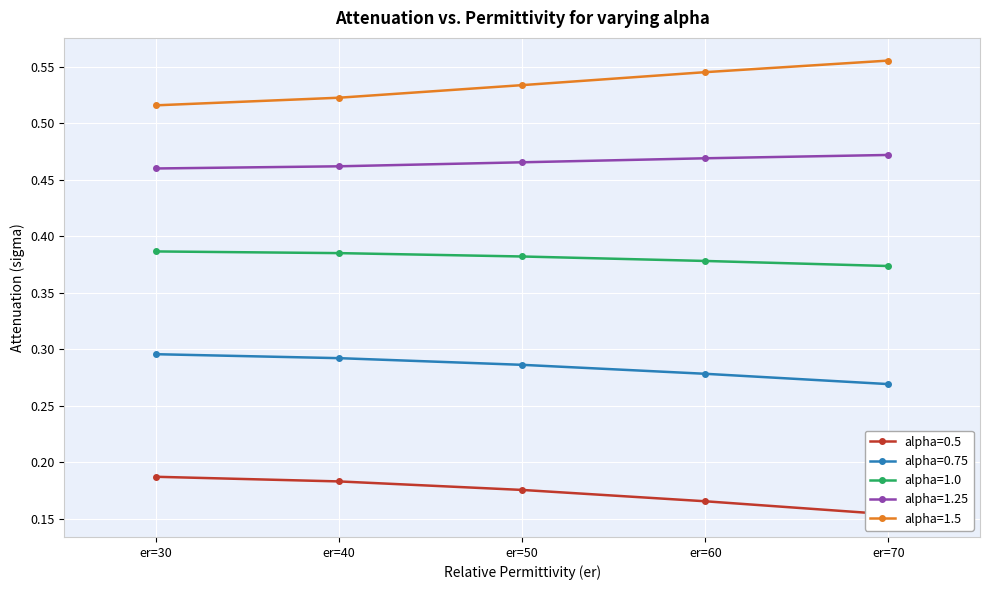

How many data points does each series have?

5